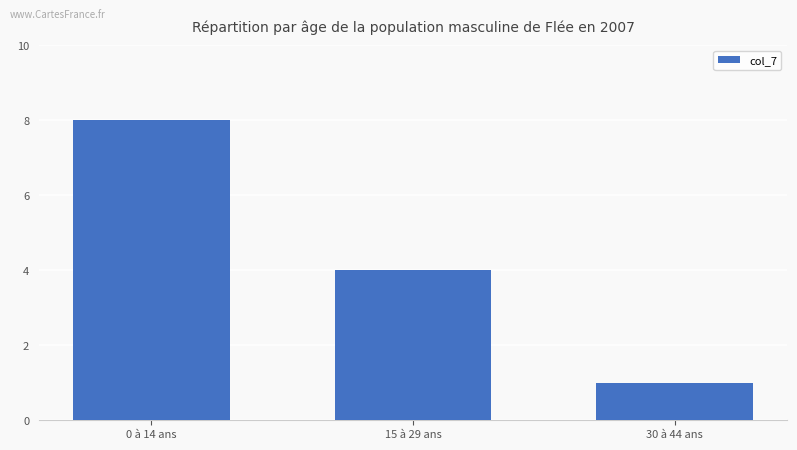

Where is the data nearest to the value 4?

15 à 29 ans